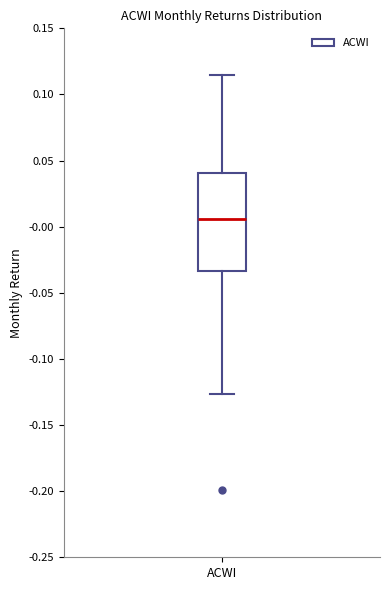

Where does the median line of the box for ACWI sit on the y-axis? The values are not printed on the chart, so give them approximately, as read against the axis.

0.005